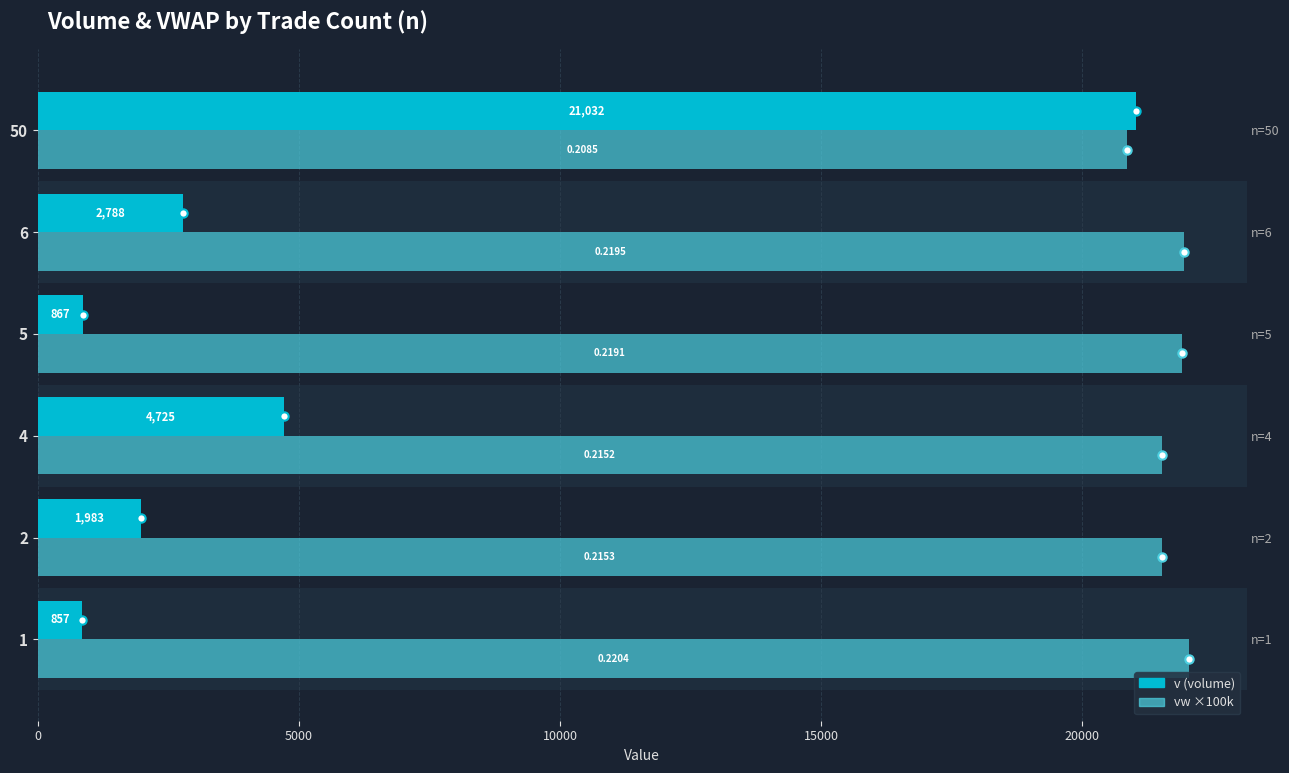

How many bars are there in each group?

2